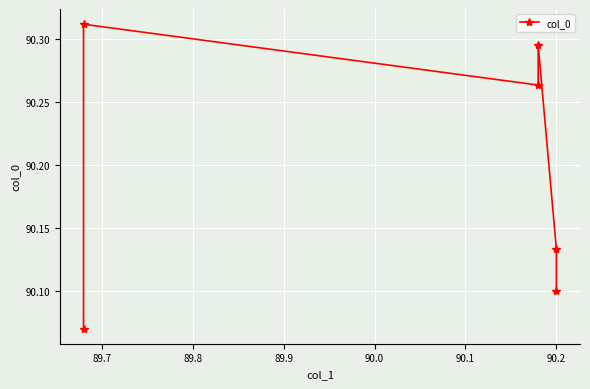

How many lines are shown in the chart?

1